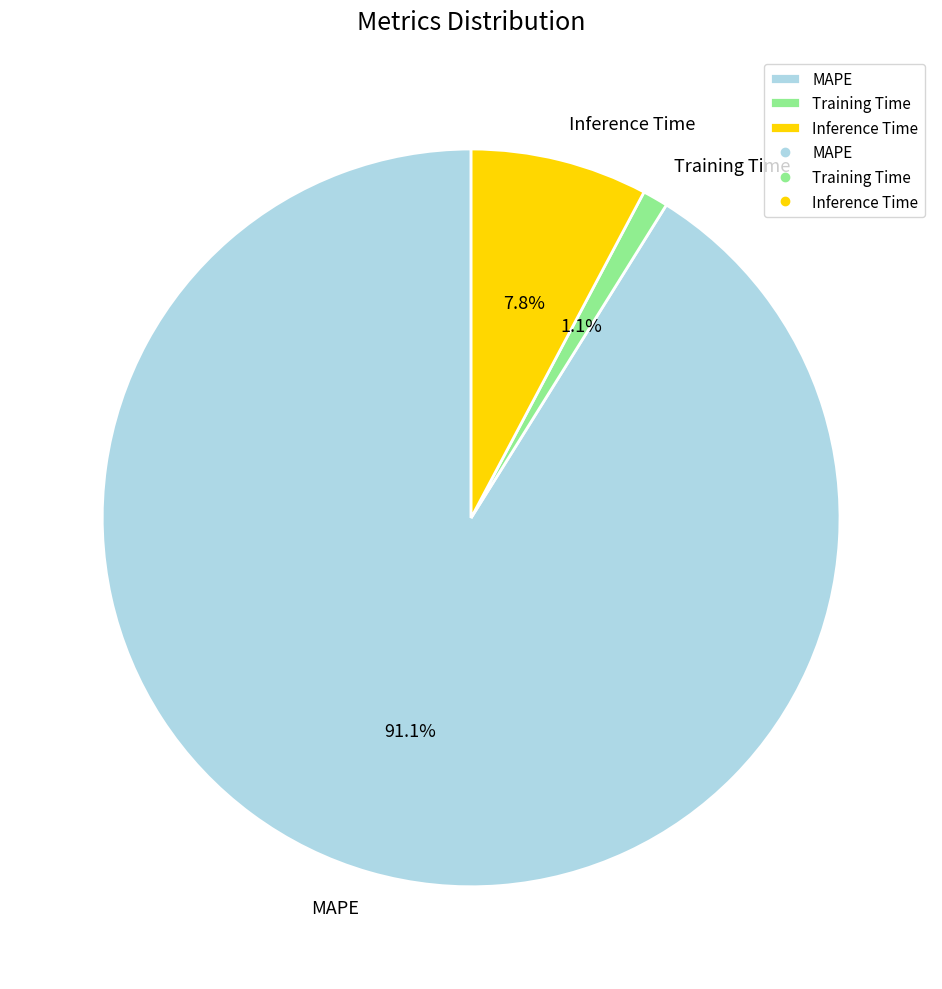

Between Inference Time and Training Time, which is larger?

Inference Time